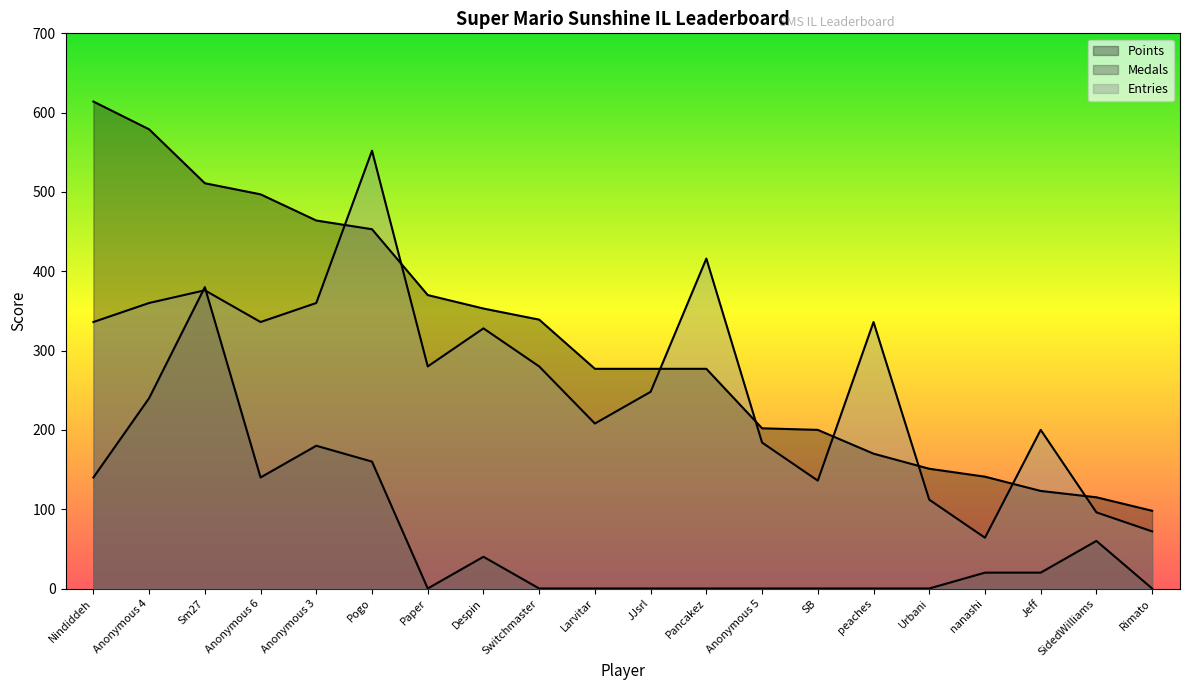

Is the value of Entries at Nindiddeh greater than the value of Medals at Anonymous 4?

Yes